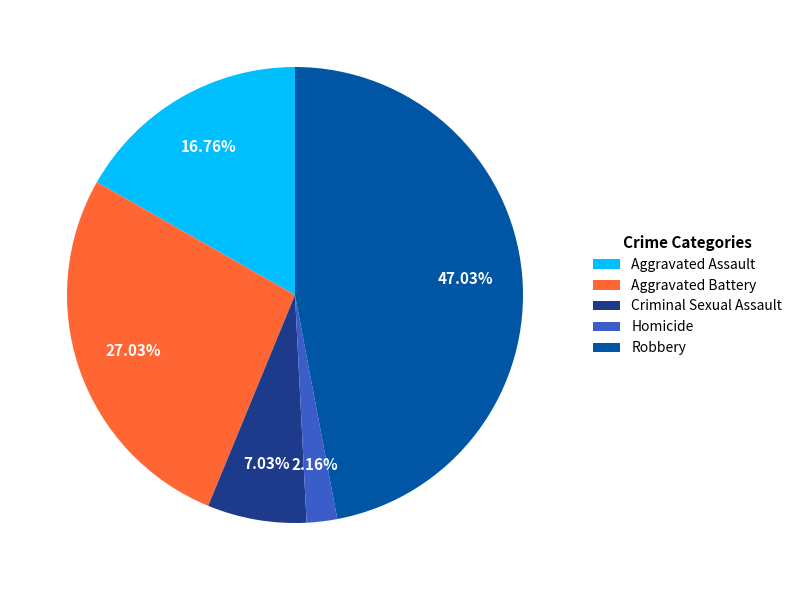

Count the number of slices in the pie.

5